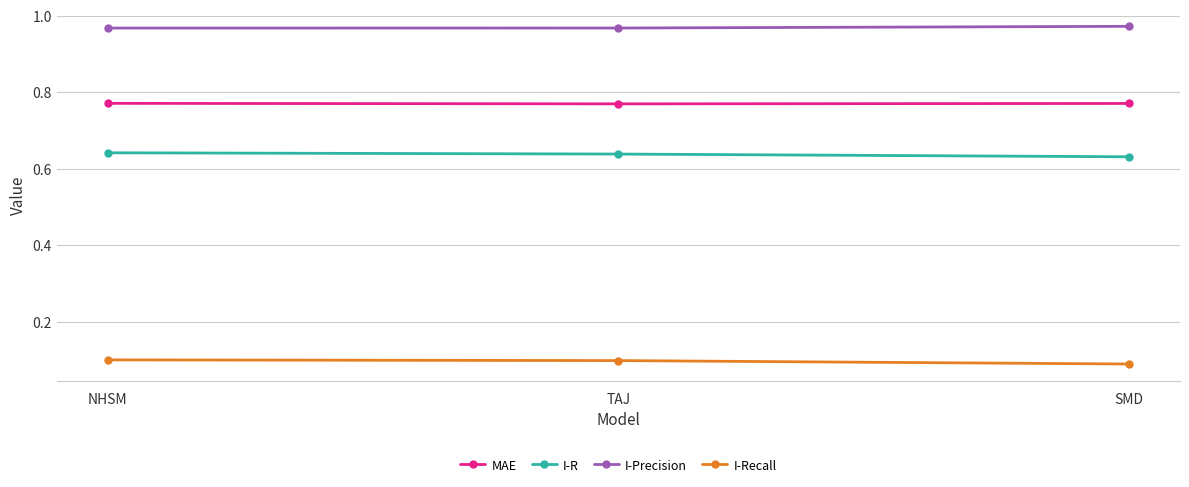

What is the total value across all series at SMD?

2.5